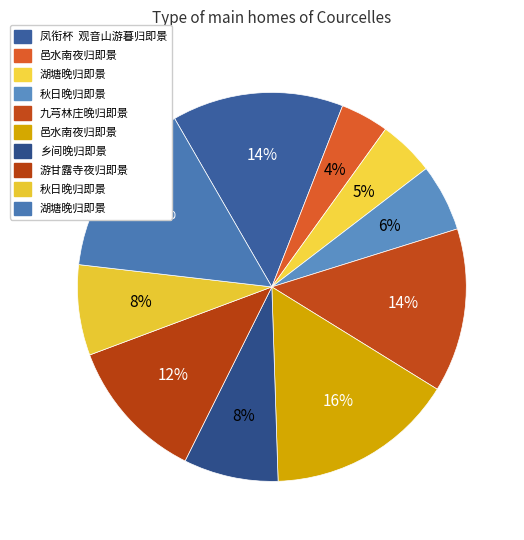

To the nearest percent, what is the average slice percentage?

10%